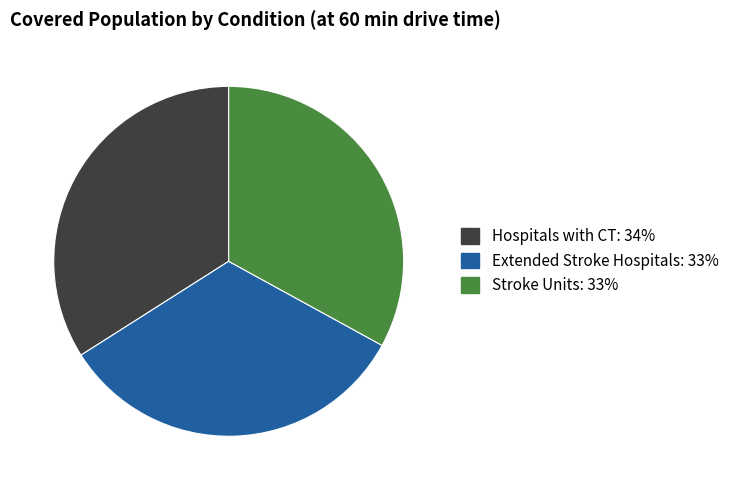

Approximately how many times larger is the value at Stroke Units compared to Hospitals with CT?

1.0